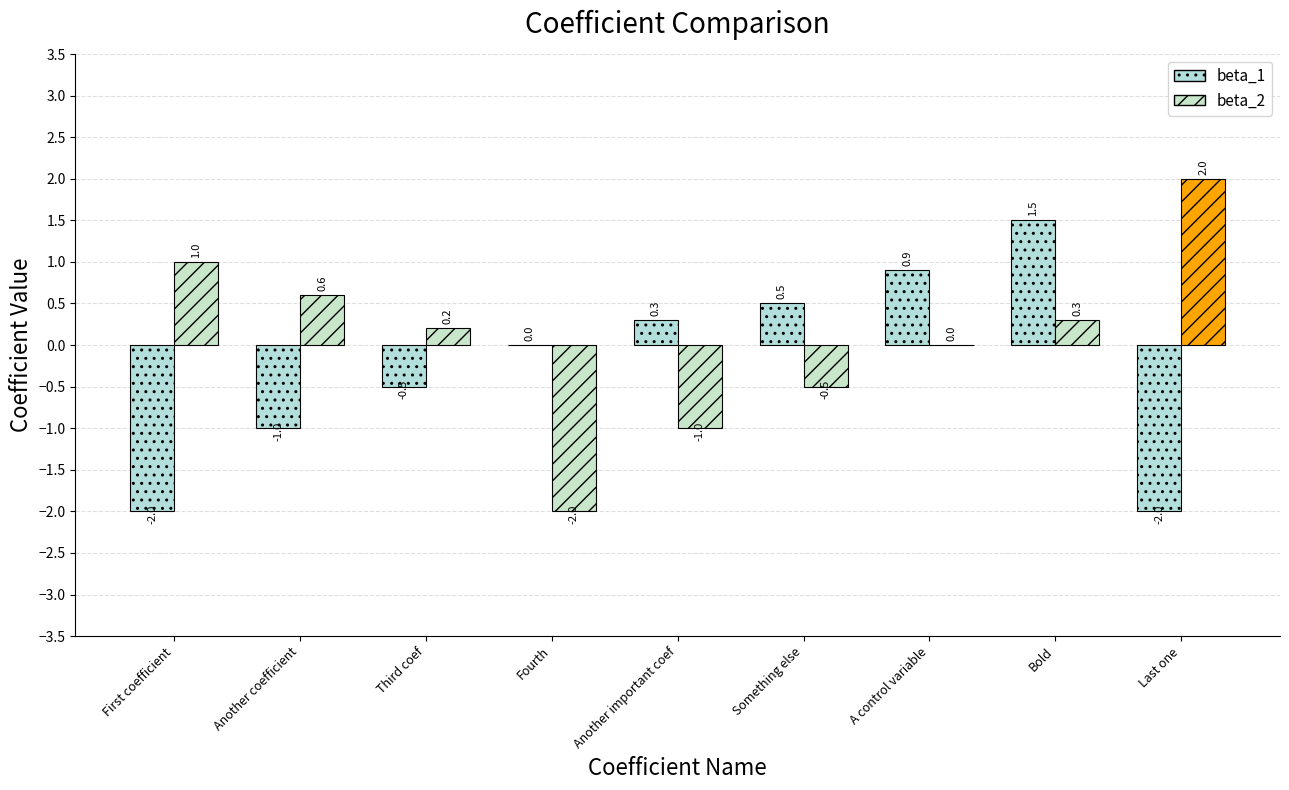

How many groups of bars are there?

9